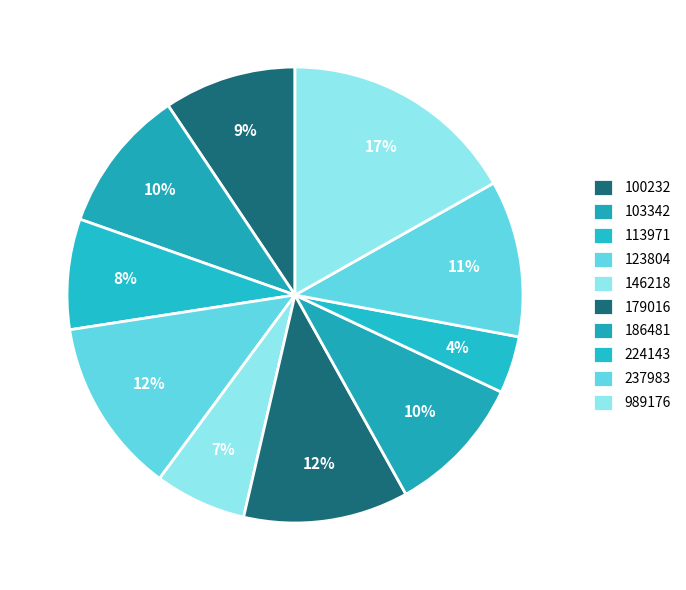

Is it true that 100232 is 21% of the pie?

False